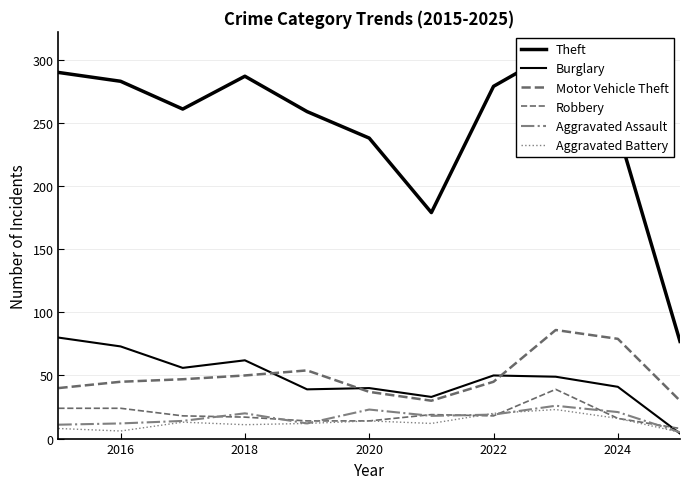

Is it true that Motor Vehicle Theft equals 45 at 2016?

True